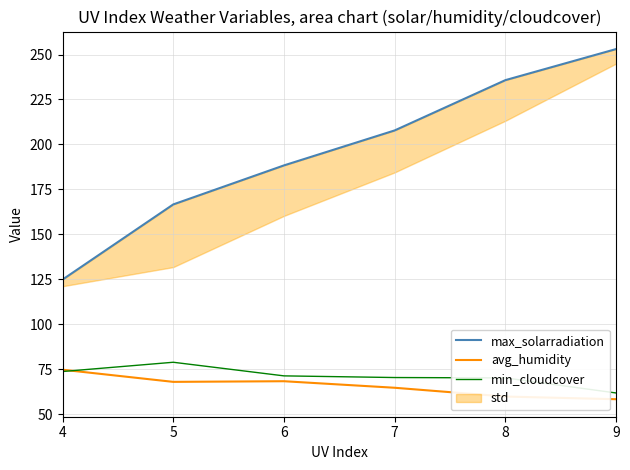

Reading left to right, extract all data points from this chart.

max_solarradiation: 4=124.9	5=166.7	6=188.4	7=207.8	8=235.8	9=253.0
avg_humidity: 4=74.8	5=68.0	6=68.4	7=64.8	8=59.9	9=58.4
min_cloudcover: 4=73.8	5=78.9	6=71.4	7=70.5	8=70.2	9=61.9